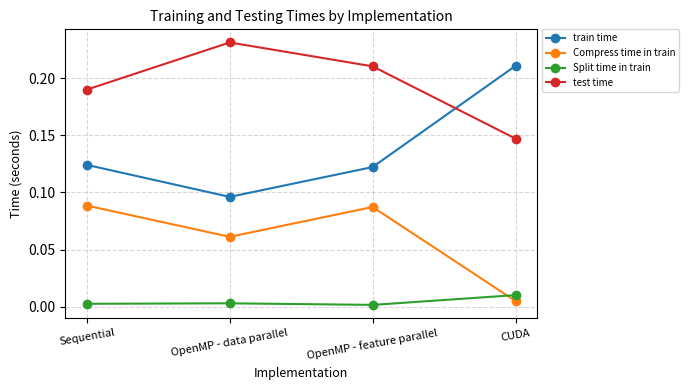

Rank the series at CUDA from highest to lowest value.

train time, test time, Split time in train, Compress time in train